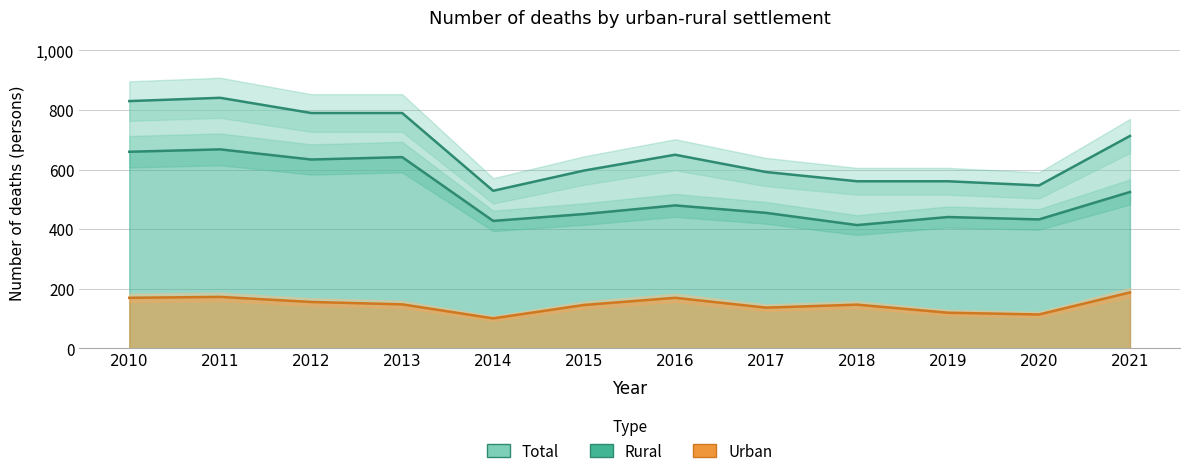

What is the difference between the Total values at 2011 and 2019?

280